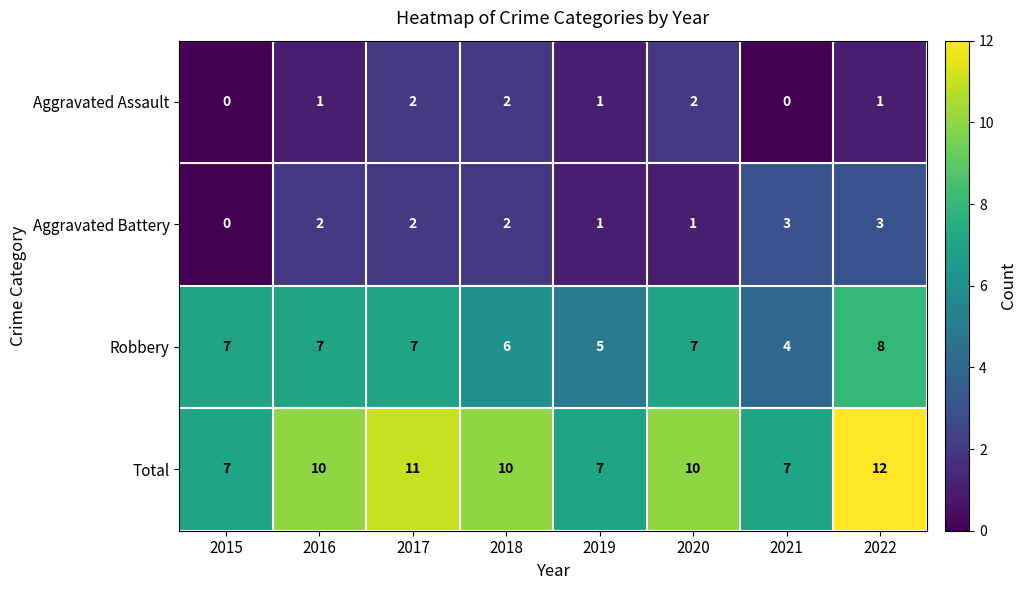

Is it true that Aggravated Battery equals 3 at 2022?

True